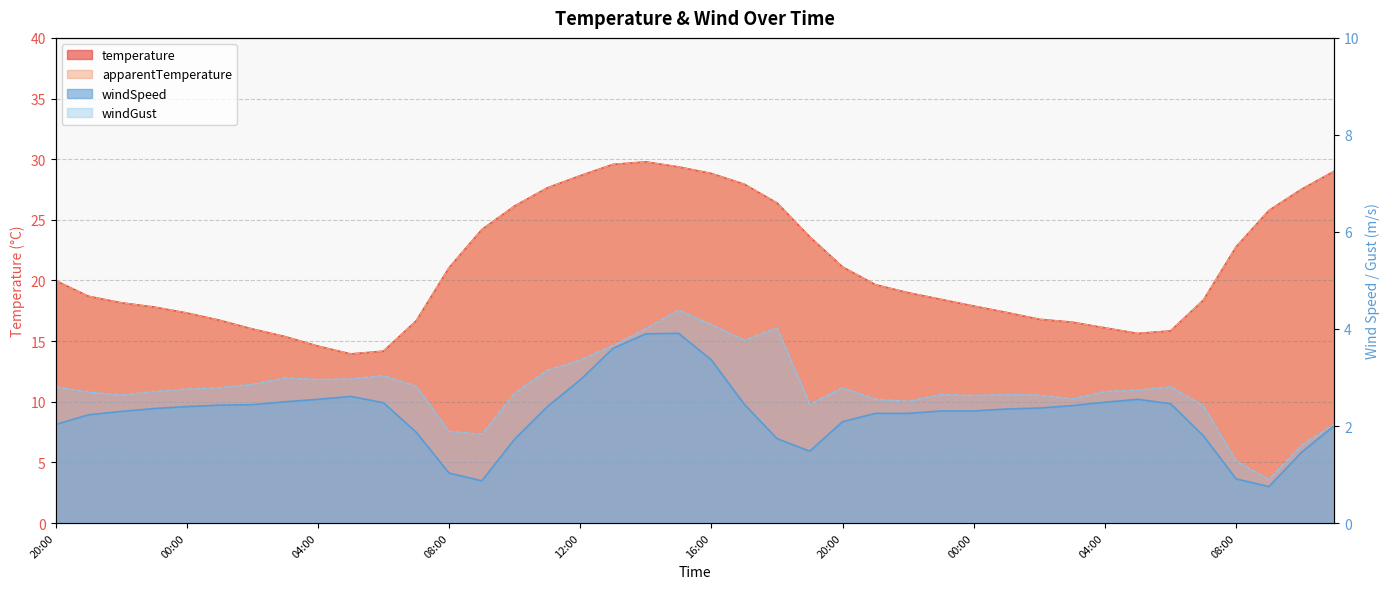

True or false: apparentTemperature and temperature intersect in this chart.

False